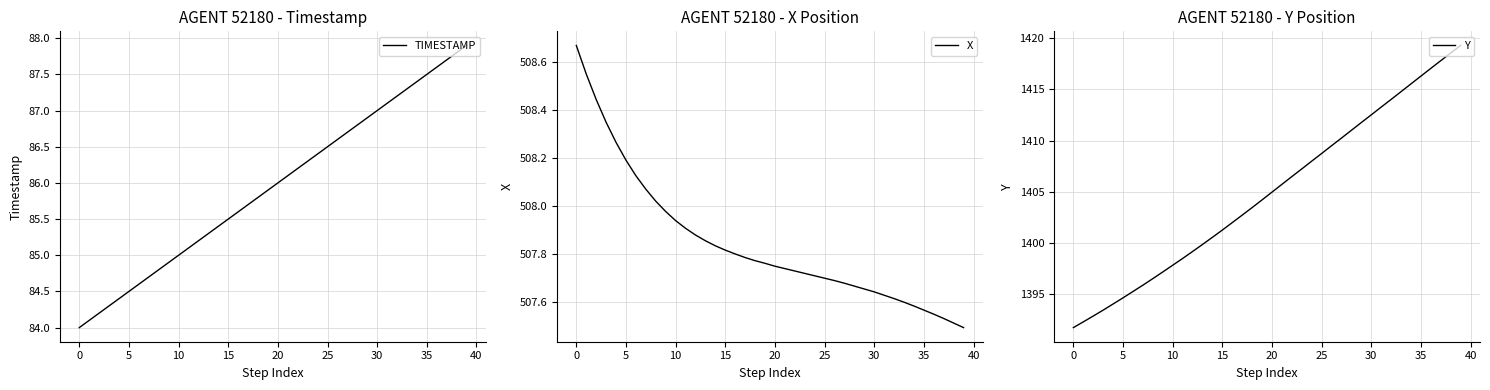

Is it true that Y equals 2525.0 at 38?

False